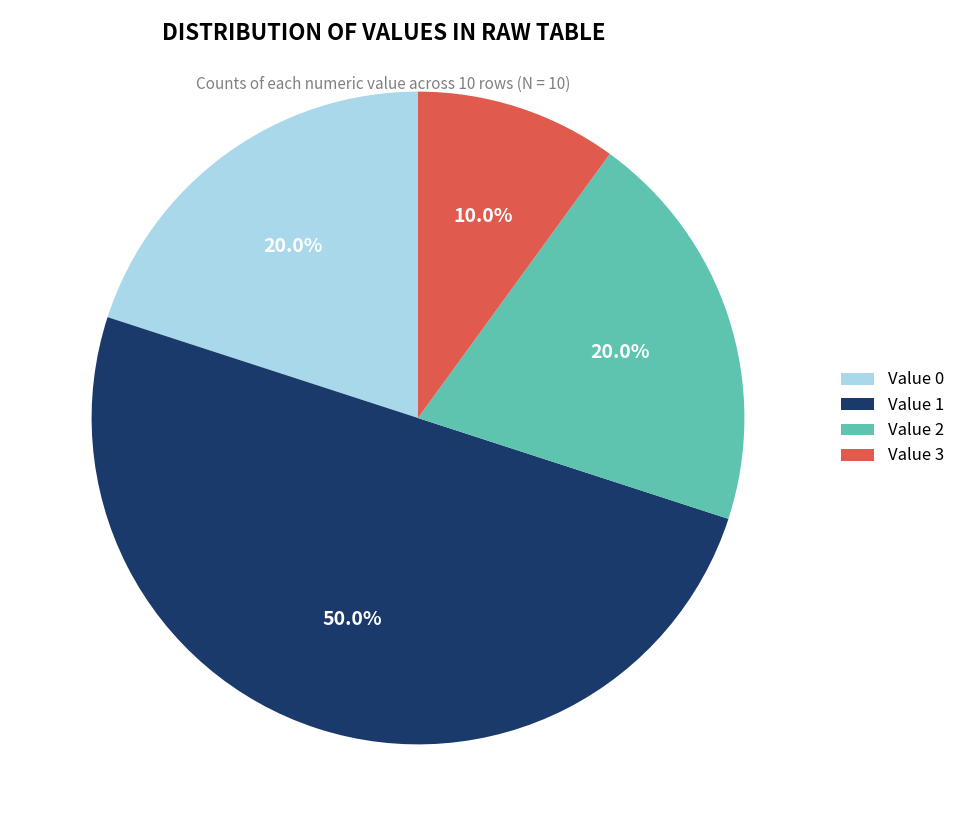

Does Value 0 account for over 50% of the chart?

No